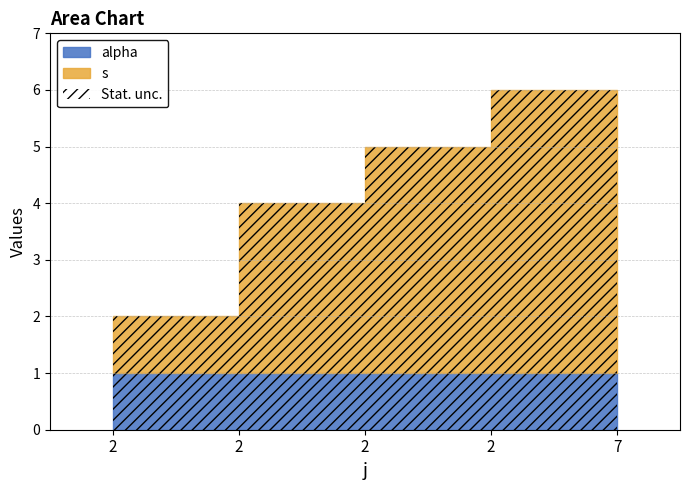

What is the sum of the alpha values at 2 and 7?

2